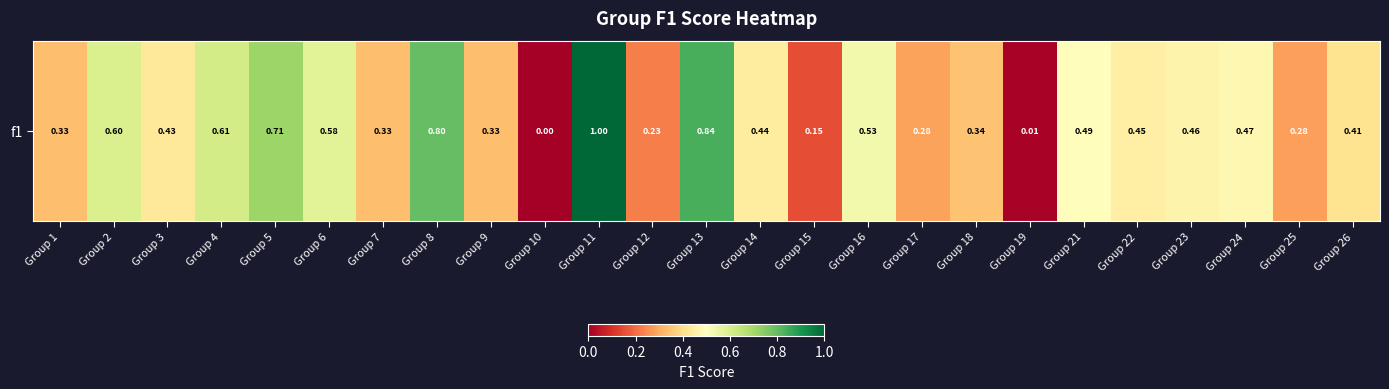

What is the maximum value shown in the chart?

1.0